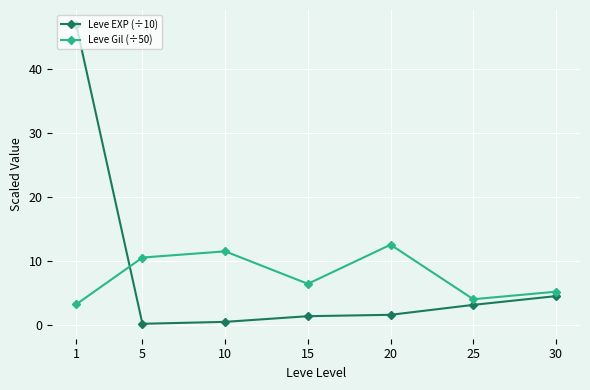

What is the value of the Leve EXP (÷10) point at the 3rd from the left?

0.5